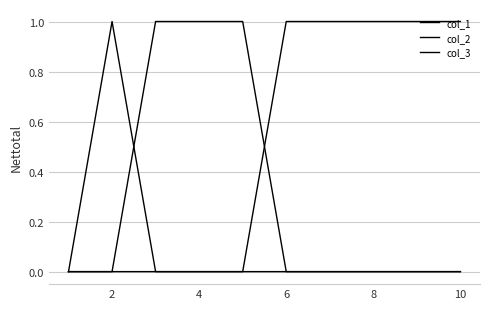

What is the highest value of the col_2 series?

1